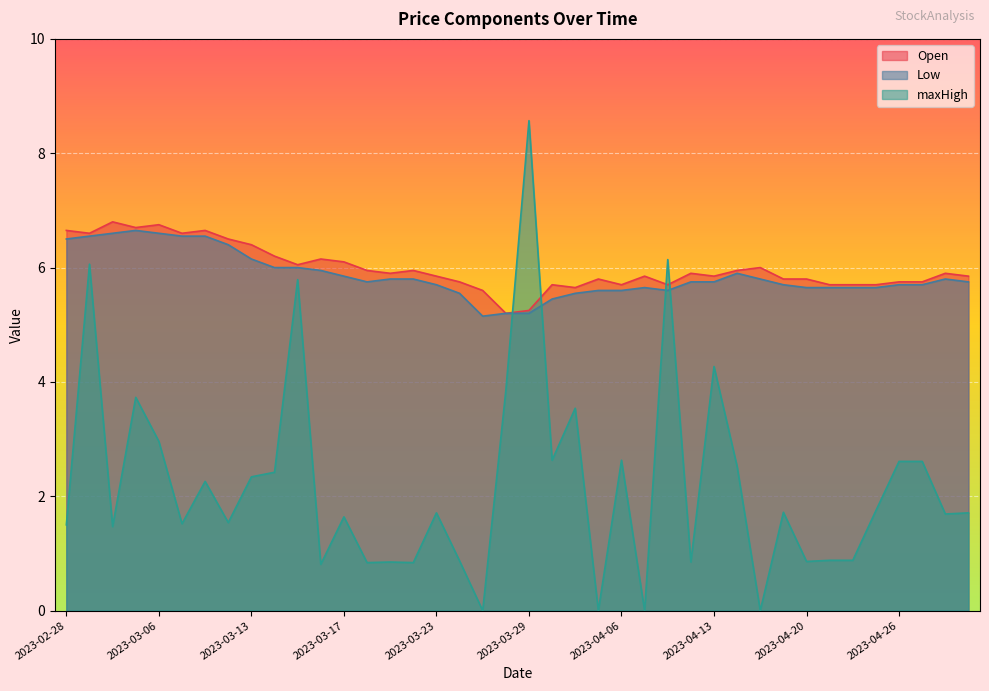

Is it true that Low equals 8.7 at 2023-03-21?

False